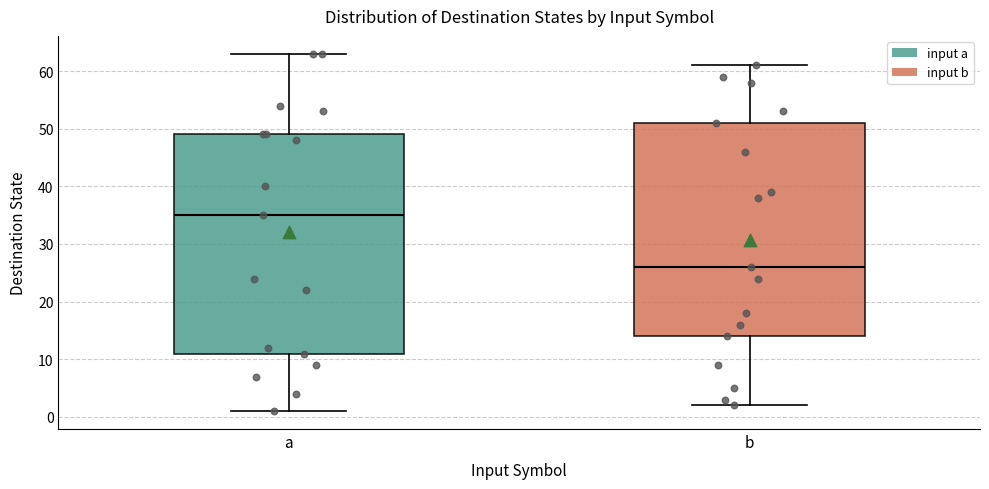

Comparing the boxes themselves (not the whiskers), which one is the tallest?

a